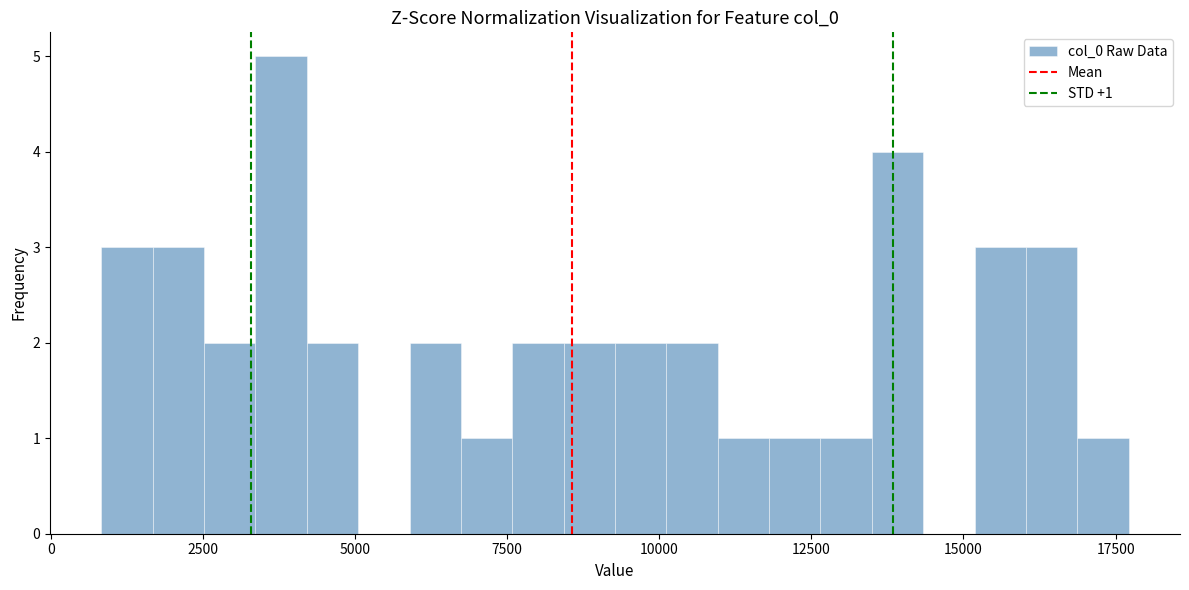

Around what value on the x-axis is the tallest bar? Give the approximate position of its centre, as read against the axis.

4000